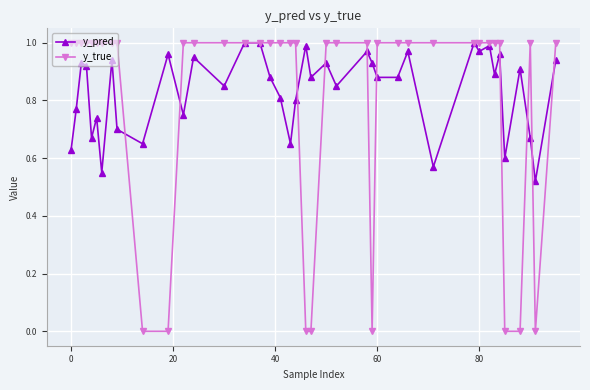

Which series has the largest range (max minus min)?

y_true